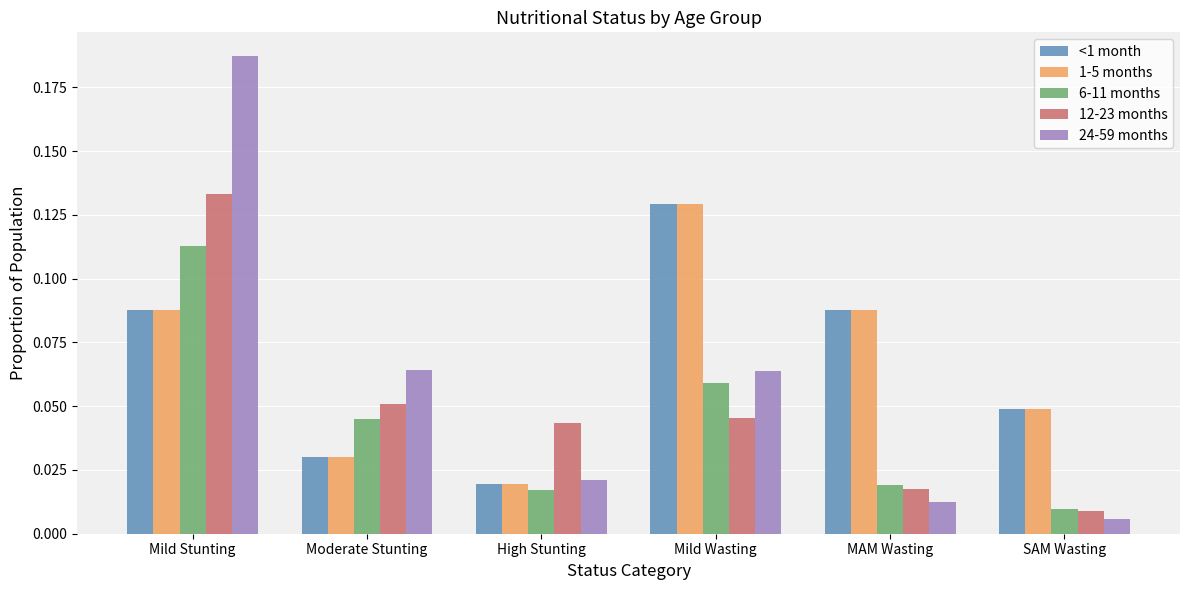

Which series has the widest spread of values?

24-59 months